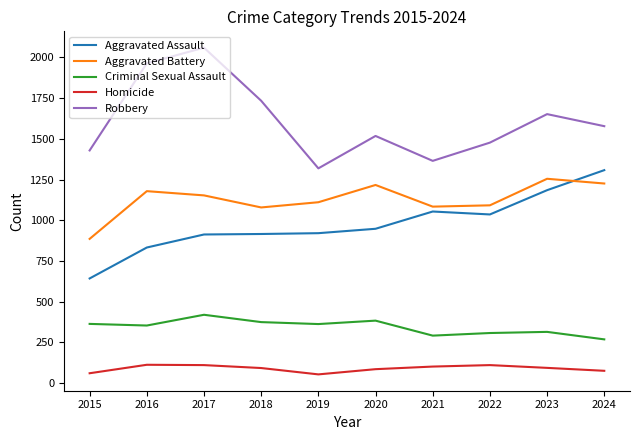

True or false: Aggravated Battery and Criminal Sexual Assault intersect in this chart.

False